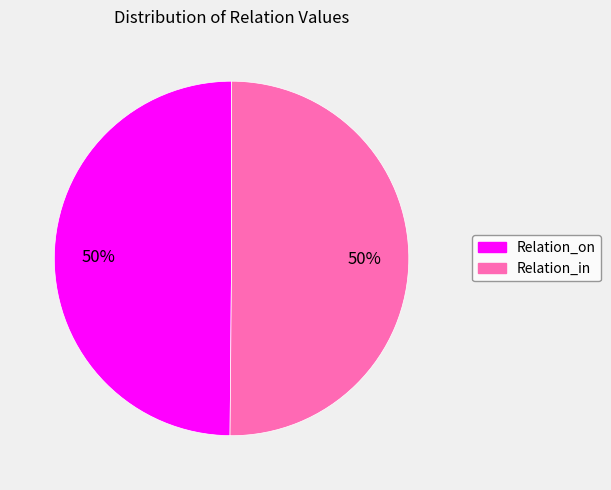

What percentage is the Relation_in slice, to the nearest percent?

50%